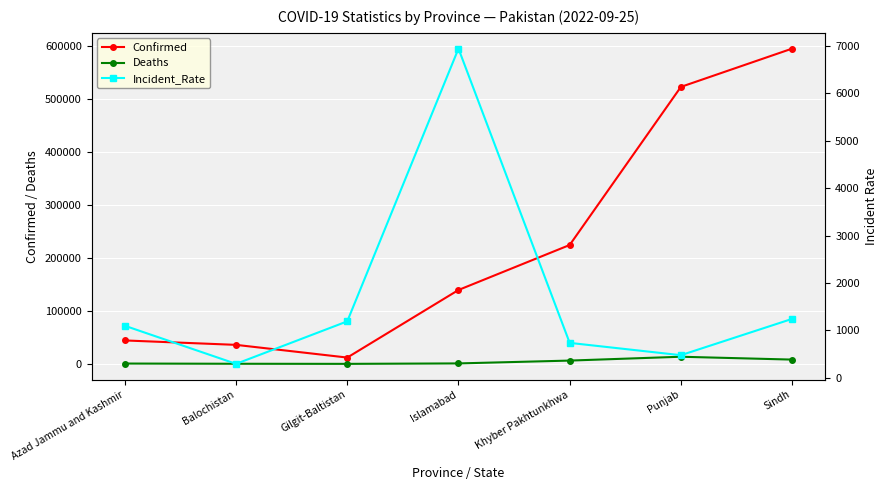

Which category has the lowest value across all series?

Gilgit-Baltistan